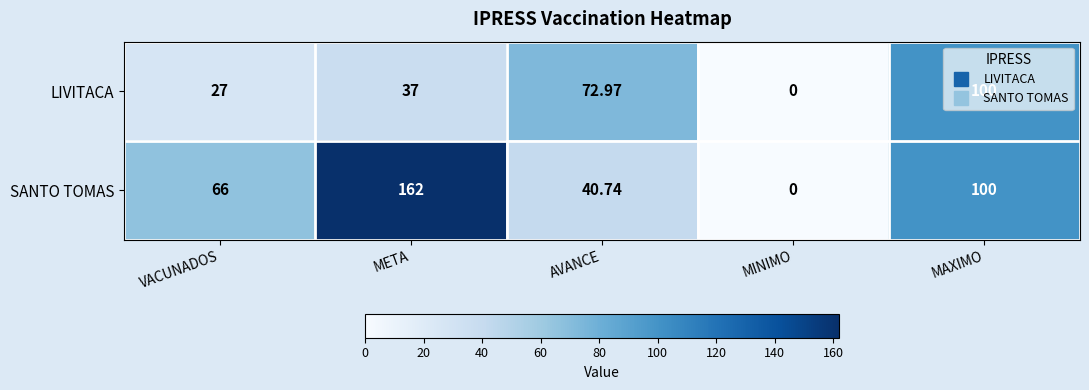

Which series changed the most between VACUNADOS and AVANCE?

LIVITACA